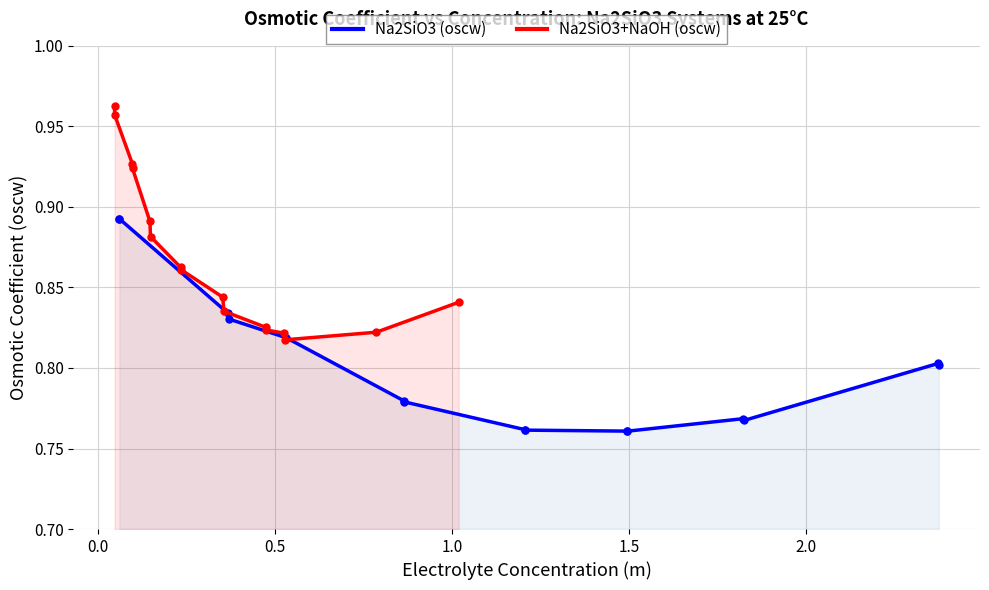

How many Na2SiO3+NaOH (oscw) values are between 0 and 1?

16